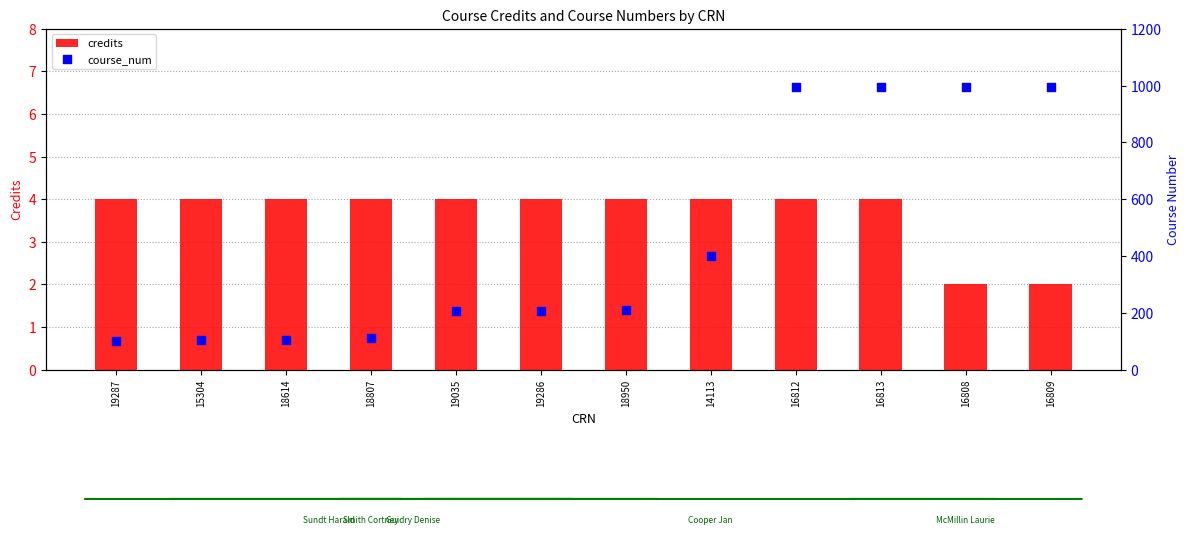

What is the total value across all series at 16812?

999